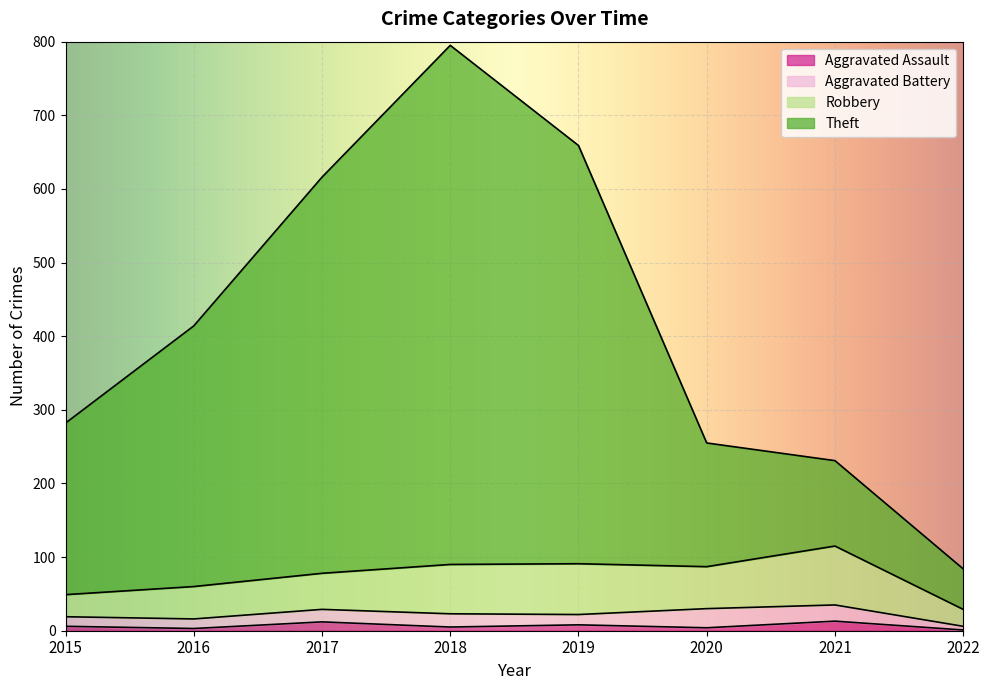

At which category is the sum across all series the highest?

2018